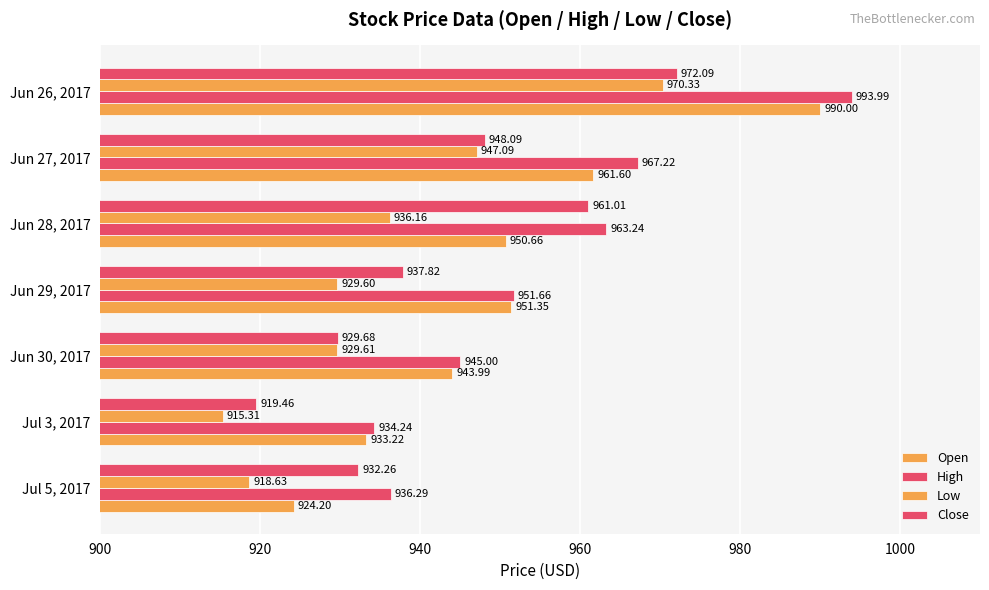

How many data points in Open are less than 950?

3